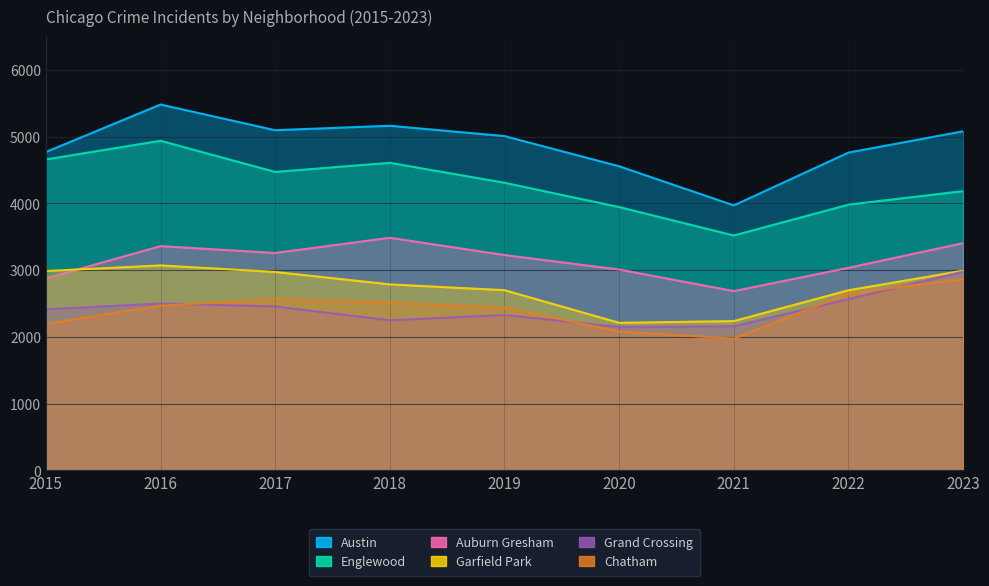

Does the chart display data point markers on the line(s)?

No